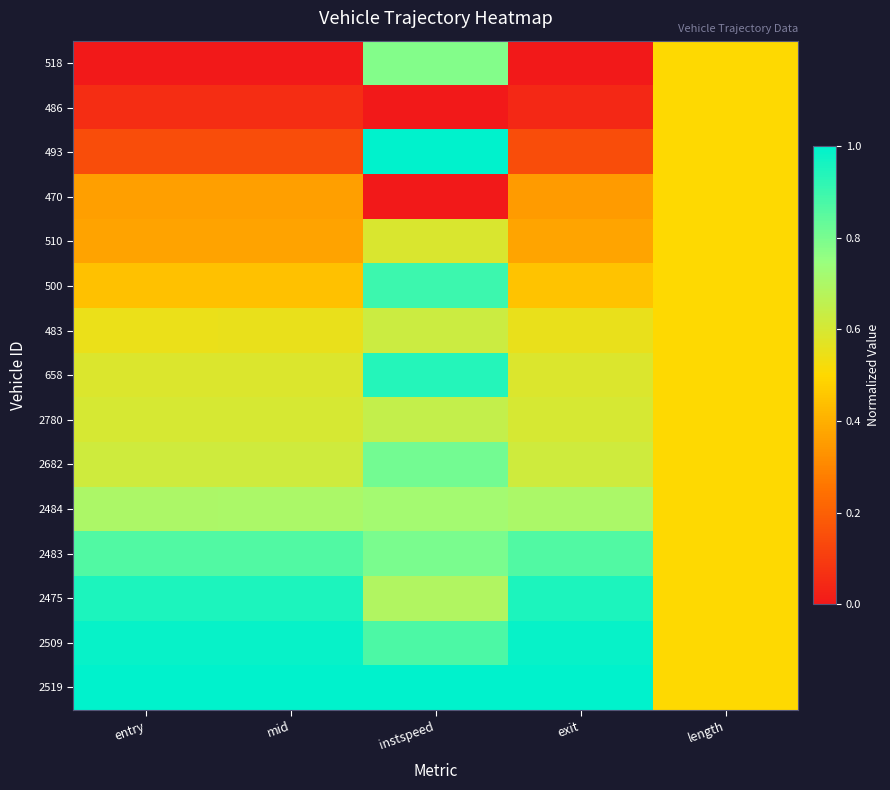

Reading left to right, extract all data points from this chart.

518: entry=0.0	mid=0.0	instspeed=0.8	exit=0.0	length=0.5
486: entry=0.1	mid=0.1	instspeed=0.0	exit=0.0	length=0.5
493: entry=0.1	mid=0.1	instspeed=1.0	exit=0.1	length=0.5
470: entry=0.4	mid=0.4	instspeed=0.0	exit=0.4	length=0.5
510: entry=0.4	mid=0.4	instspeed=0.6	exit=0.4	length=0.5
500: entry=0.4	mid=0.4	instspeed=0.9	exit=0.4	length=0.5
483: entry=0.6	mid=0.6	instspeed=0.6	exit=0.6	length=0.5
658: entry=0.6	mid=0.6	instspeed=0.9	exit=0.6	length=0.5
2780: entry=0.6	mid=0.6	instspeed=0.6	exit=0.6	length=0.5
2682: entry=0.6	mid=0.6	instspeed=0.8	exit=0.6	length=0.5
2484: entry=0.7	mid=0.7	instspeed=0.7	exit=0.7	length=0.5
2483: entry=0.9	mid=0.9	instspeed=0.8	exit=0.9	length=0.5
2475: entry=0.9	mid=0.9	instspeed=0.7	exit=1.0	length=0.5
2509: entry=1.0	mid=1.0	instspeed=0.9	exit=1.0	length=0.5
2519: entry=1.0	mid=1.0	instspeed=1.0	exit=1.0	length=0.5